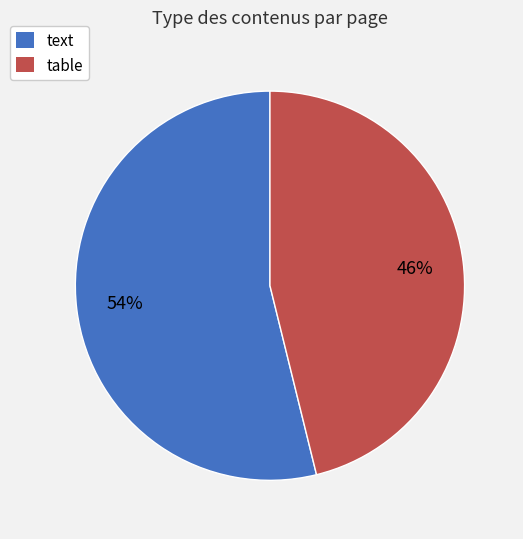

Does text represent more than half of the total?

Yes